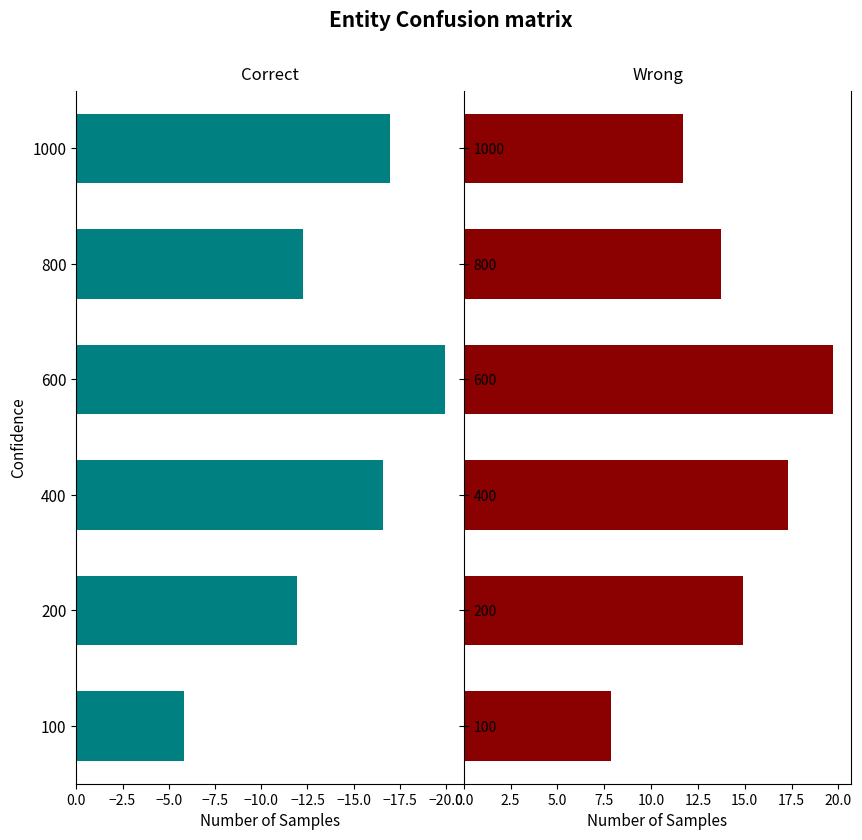

Reading right to left, transcribe all the data shown in this chart.

gini: -17.0	-12.3	-20.0	-16.6	-12.0	-5.8
entropy: 11.7	13.7	19.7	17.3	14.9	7.9